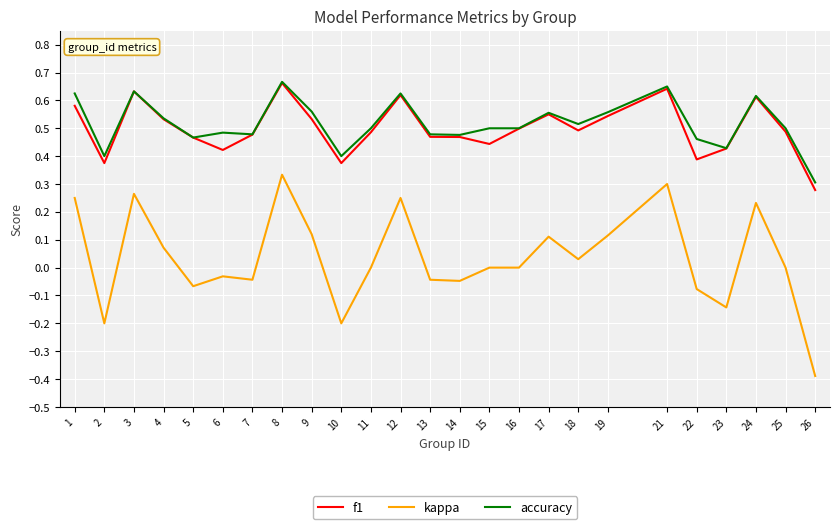

Is the value of kappa at 6 greater than the value of f1 at 8?

No